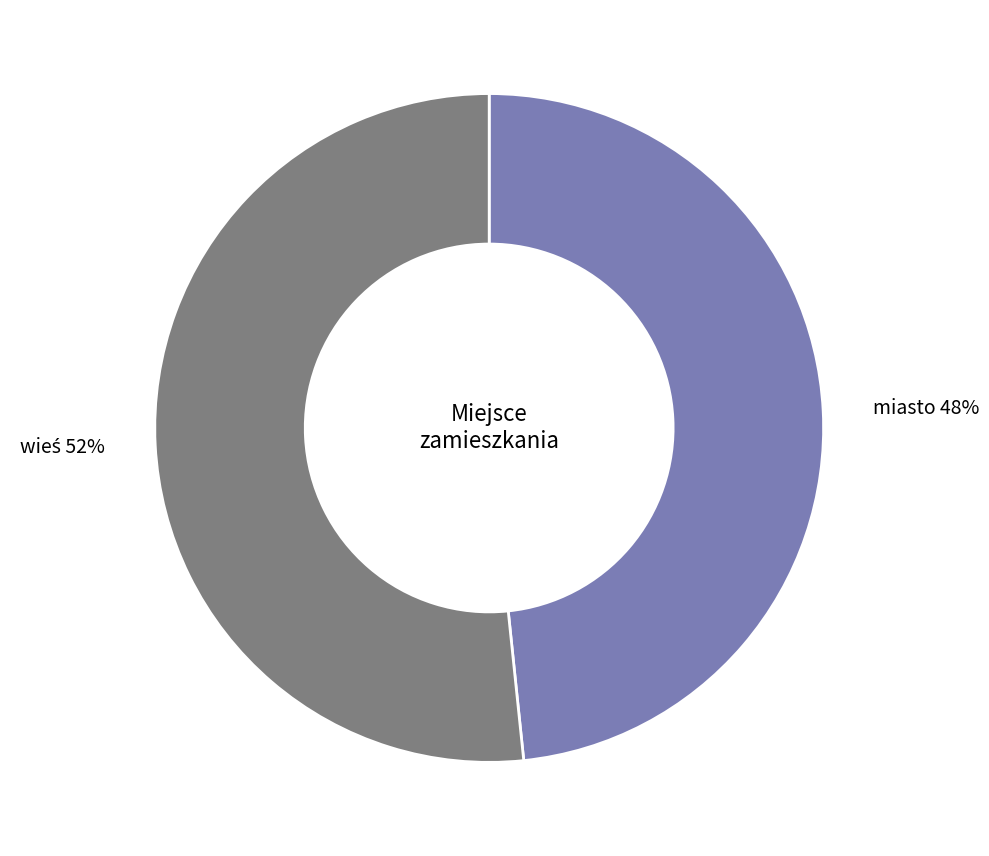

To the nearest percent, what portion does miasto represent?

48%